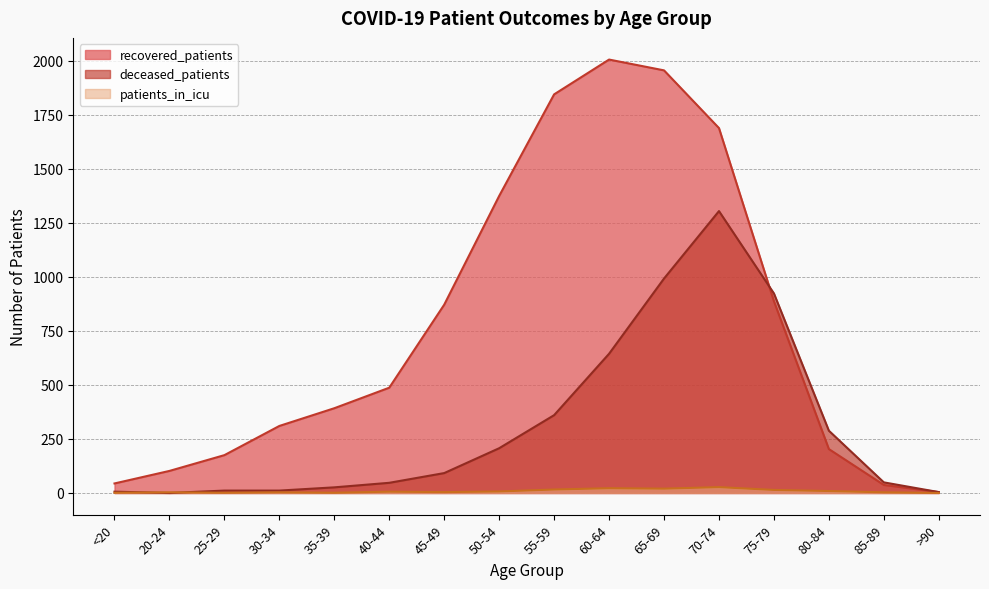

Reading left to right, transcribe all the data shown in this chart.

recovered_patients: <20=44	20-24=102	25-29=175	30-34=310	35-39=392	40-44=487	45-49=871	50-54=1374	55-59=1844	60-64=2005	65-69=1955	70-74=1688	75-79=887	80-84=203	85-89=37	>90=4
deceased_patients: <20=6	20-24=0	25-29=11	30-34=11	35-39=26	40-44=47	45-49=92	50-54=207	55-59=360	60-64=644	65-69=992	70-74=1304	75-79=923	80-84=288	85-89=49	>90=4
patients_in_icu: <20=1	20-24=3	25-29=1	30-34=3	35-39=1	40-44=6	45-49=4	50-54=7	55-59=16	60-64=22	65-69=20	70-74=27	75-79=14	80-84=9	85-89=3	>90=0